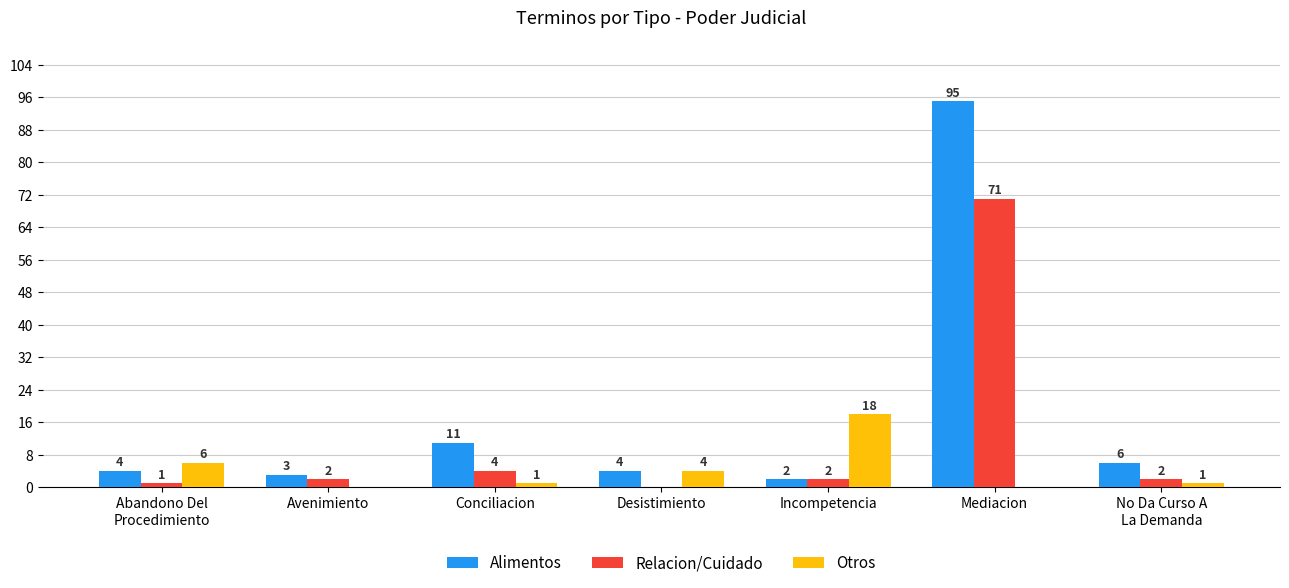

Is the value of Alimentos at Conciliacion greater than the value of Relacion/Cuidado at Conciliacion?

Yes